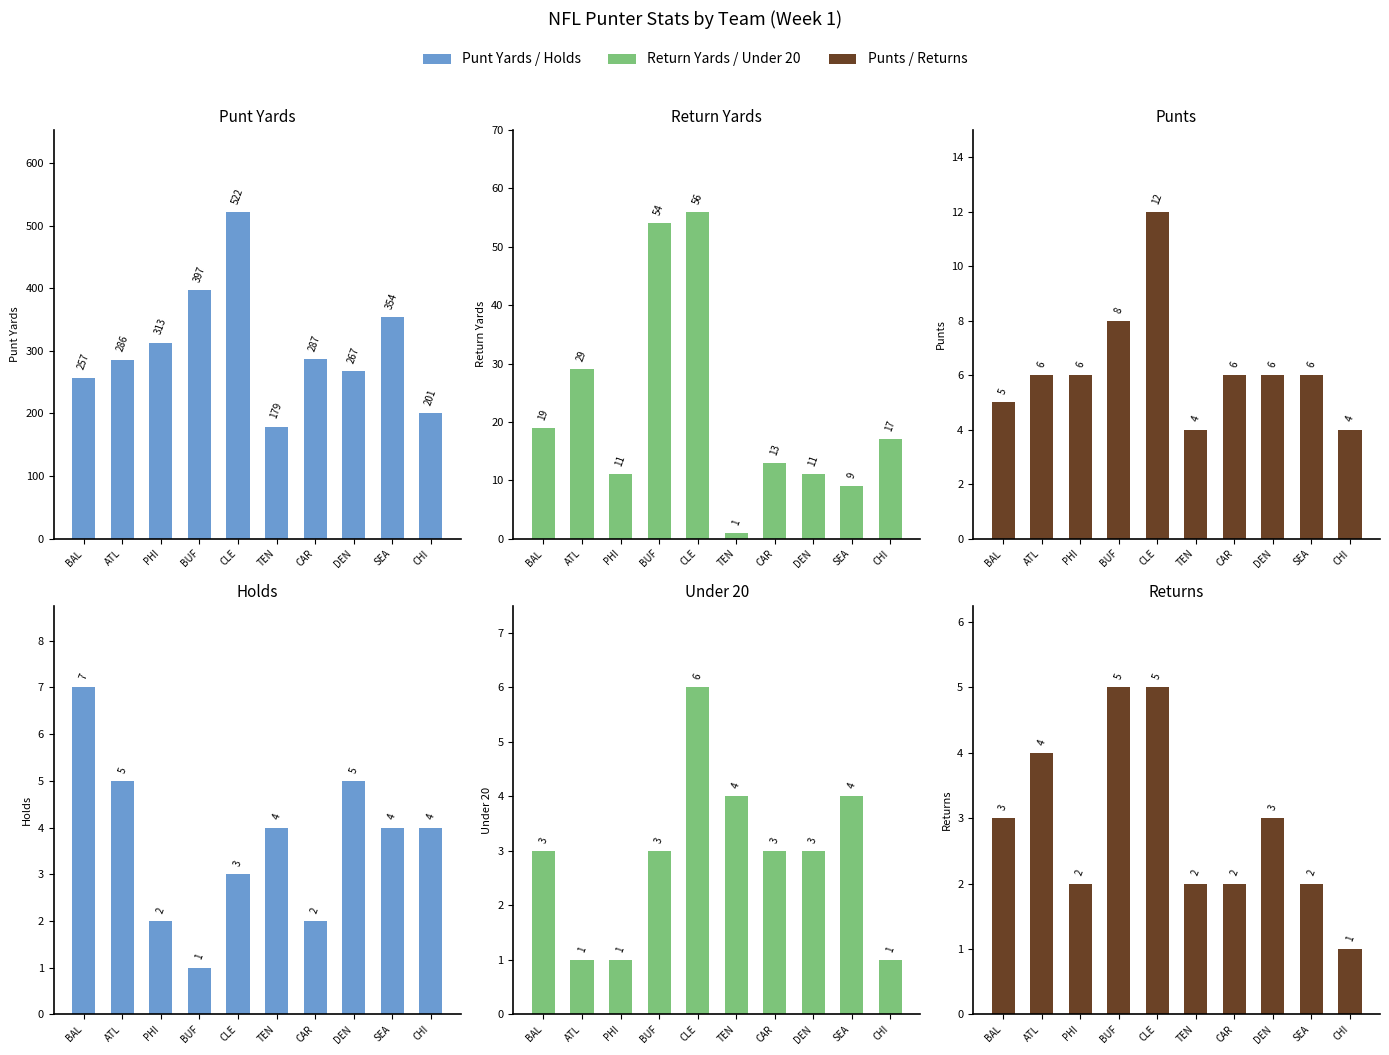

Which series has the largest range (max minus min)?

Punt Yards